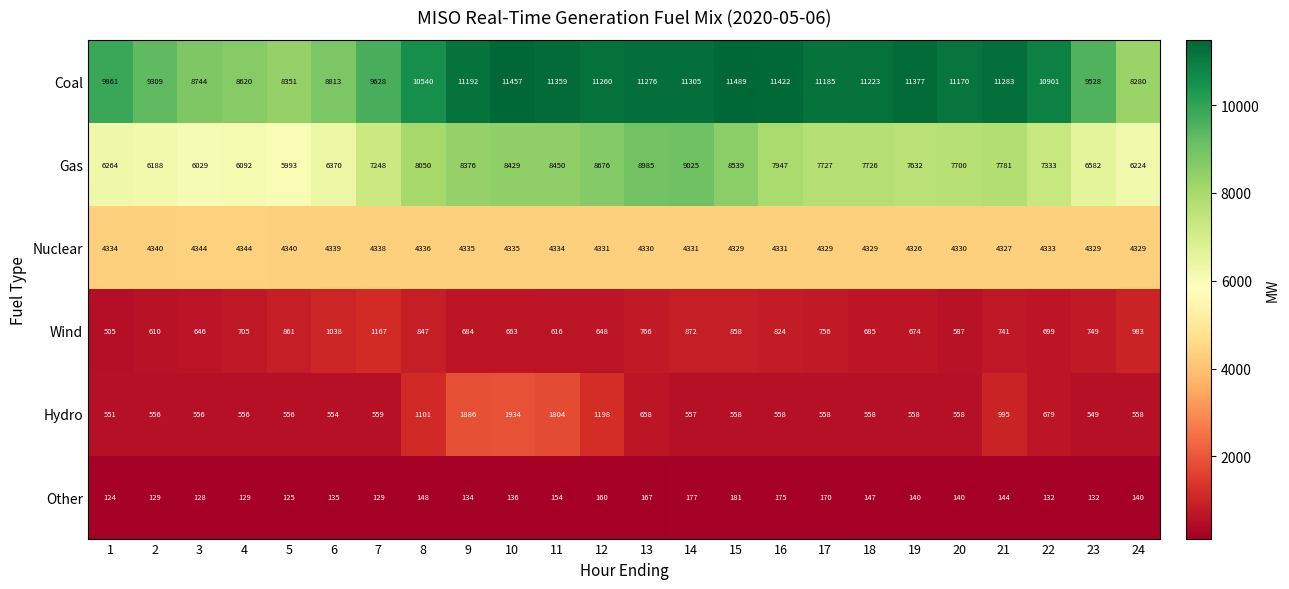

Rank the series by their maximum value, from lowest to highest.

Other, Wind, Hydro, Nuclear, Gas, Coal